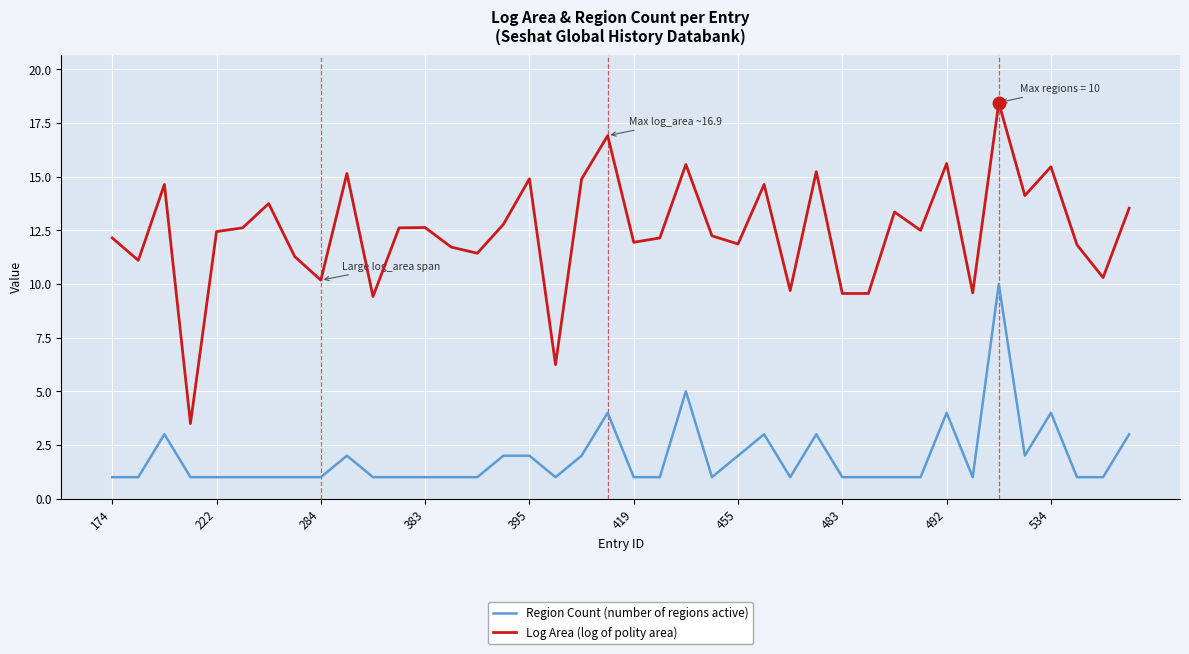

Rank the series by their maximum value, from highest to lowest.

Log Area (log of polity area), Region Count (number of regions active)